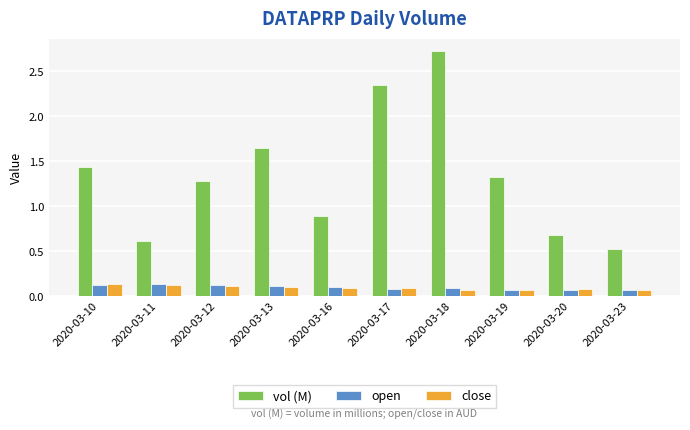

What is the maximum value for vol (M)?

2.7